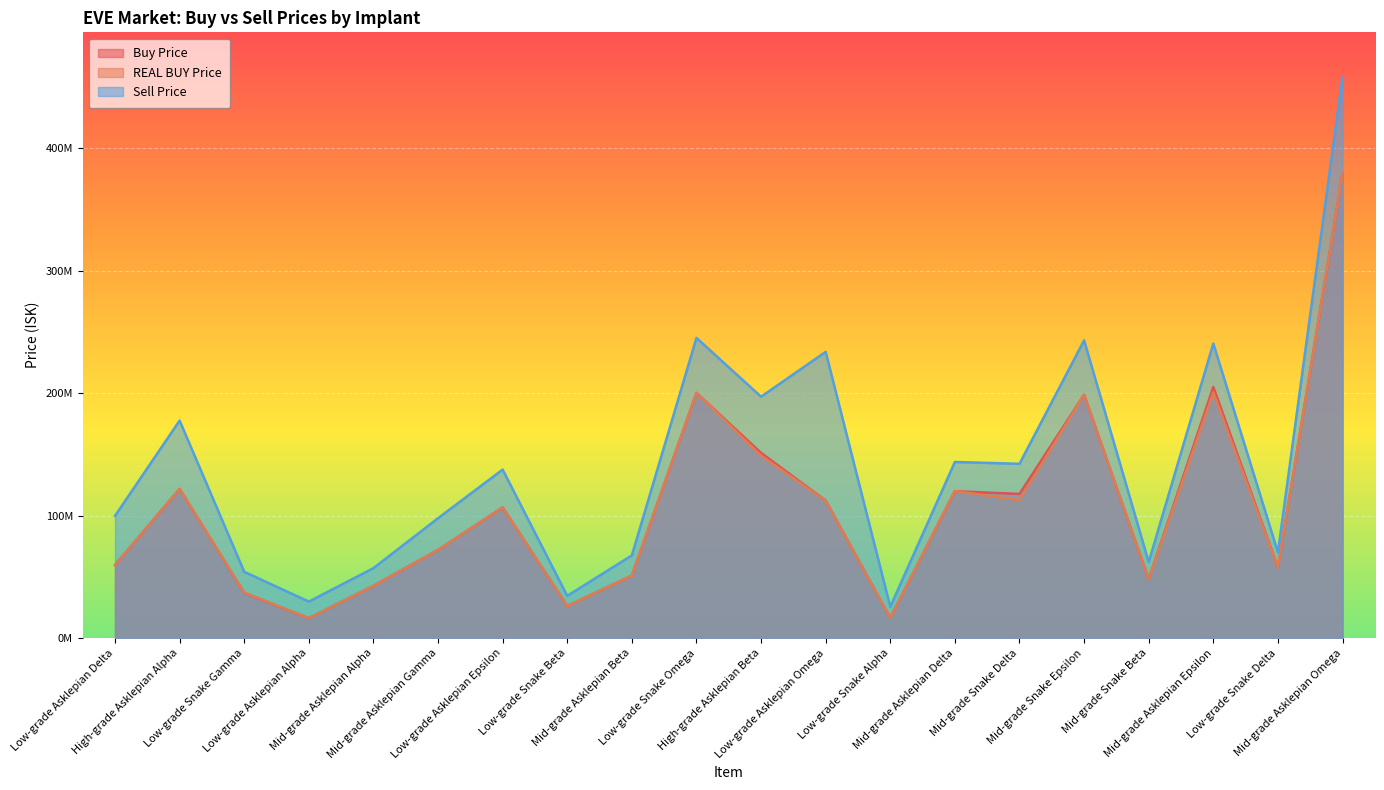

What is the difference between the highest and lowest values at Low-grade Snake Gamma?

17160000.0